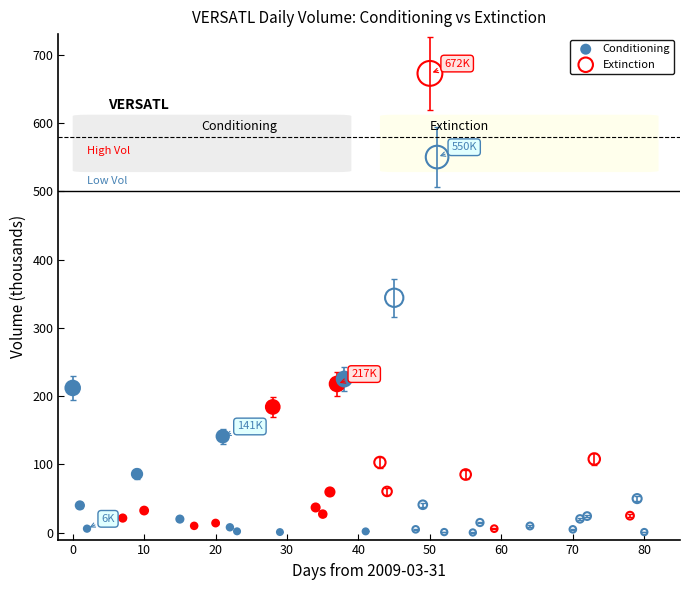

What are all the series names shown in the legend?

Conditioning, Extinction